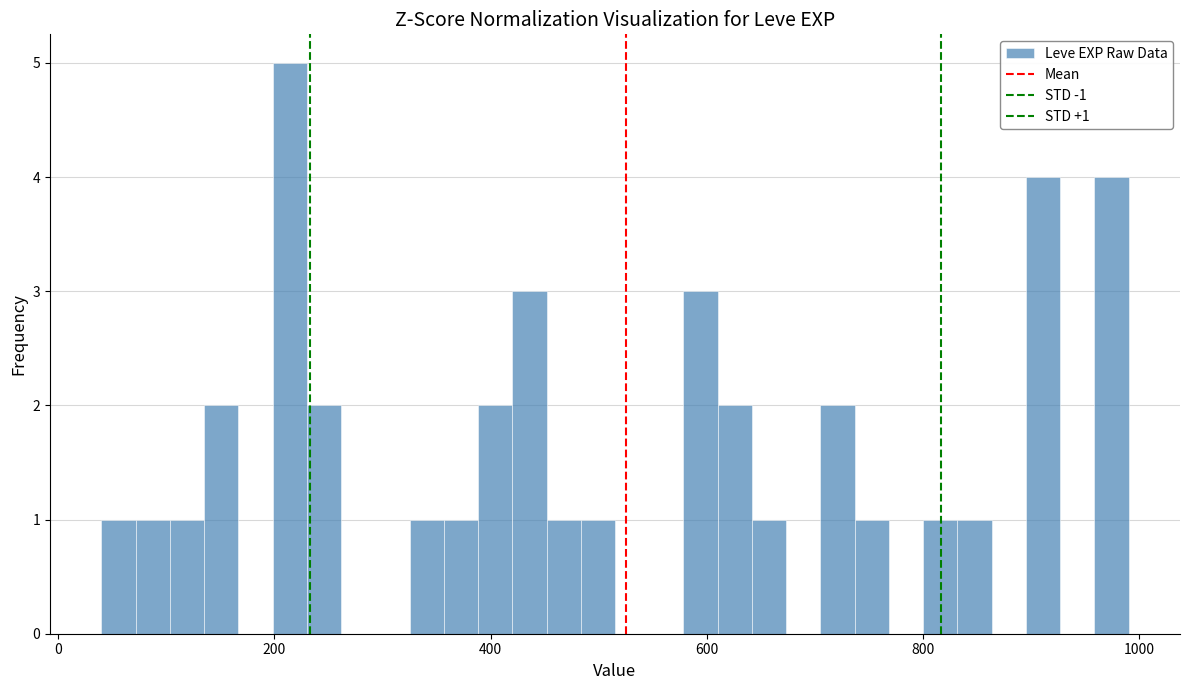

Around what value on the x-axis is the tallest bar? Give the approximate position of its centre, as read against the axis.

220